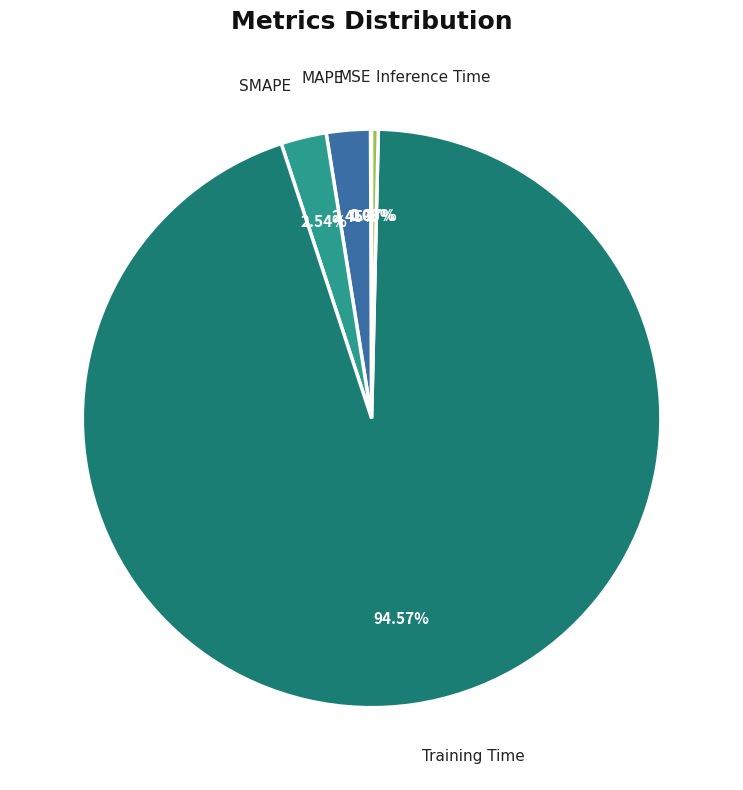

What is the majority slice?

Training Time